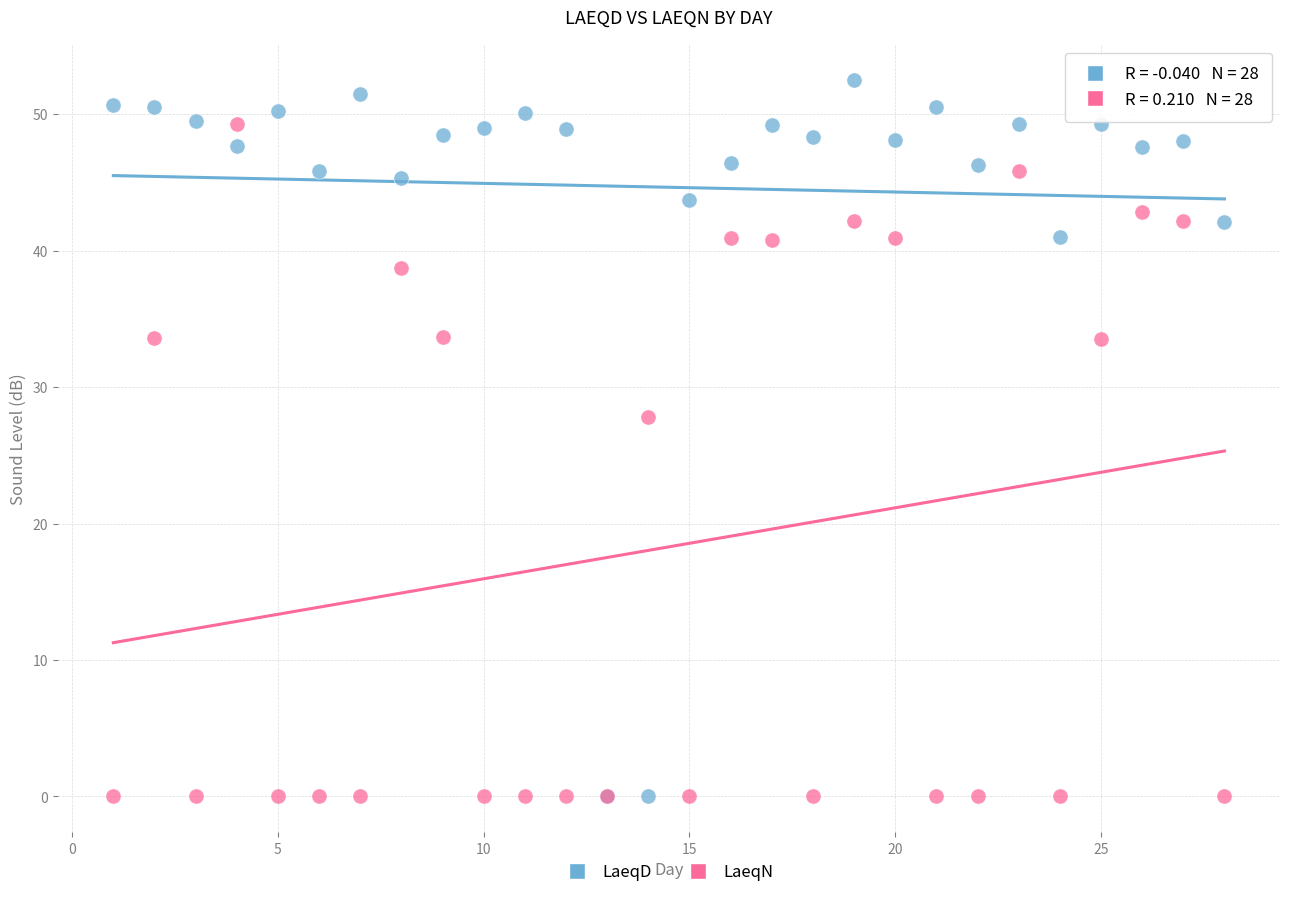

Across all series, what Y value is closest to 26?

27.8